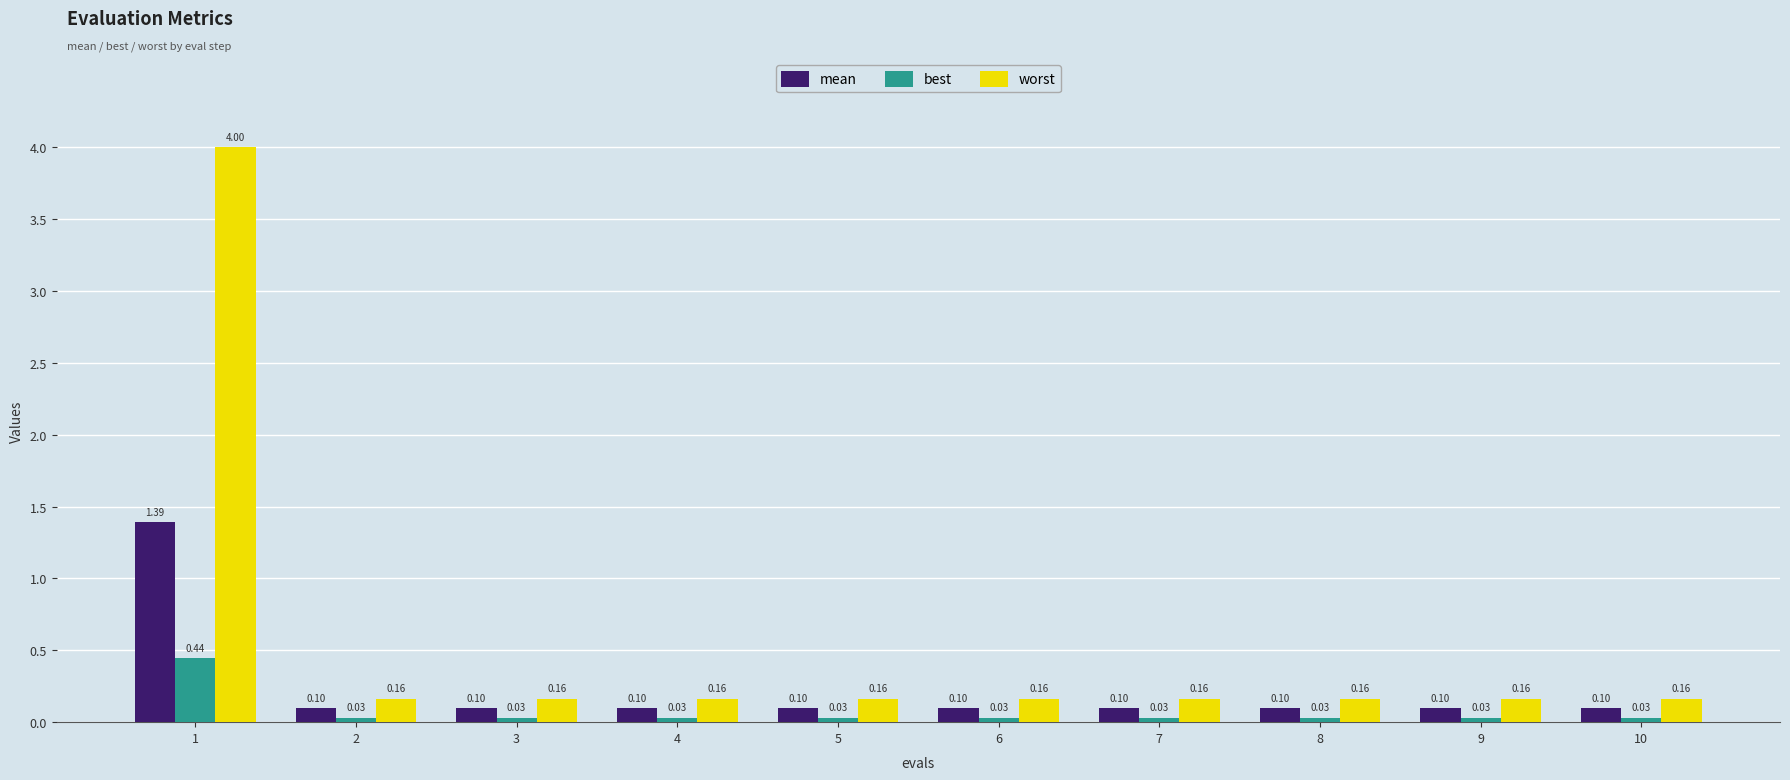

How many bars are there in total?

30